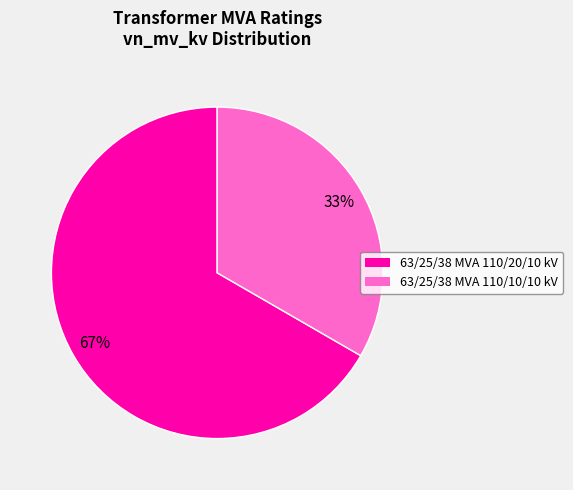

True or false: 63/25/38 MVA 110/10/10 kV accounts for 33% of the total.

True